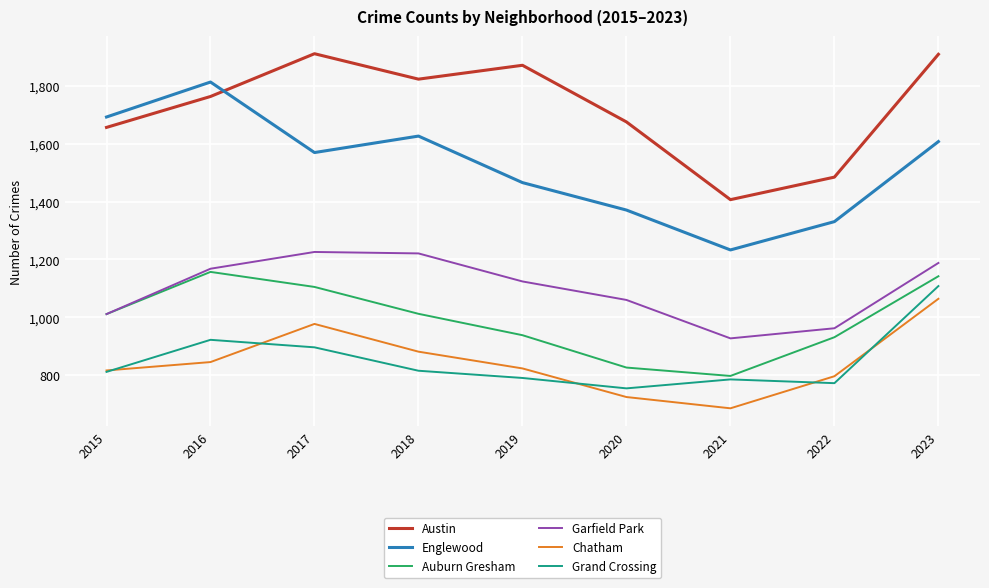

Which category has the lowest value in the Chatham series?

2021